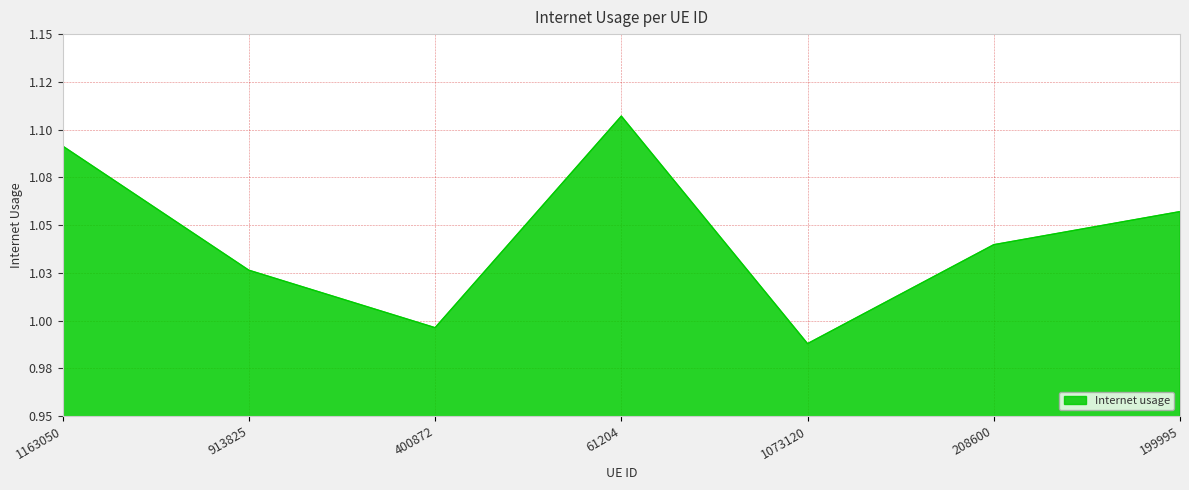

Rank the categories by value from highest to lowest.

61204, 1163050, 199995, 208600, 913825, 400872, 1073120